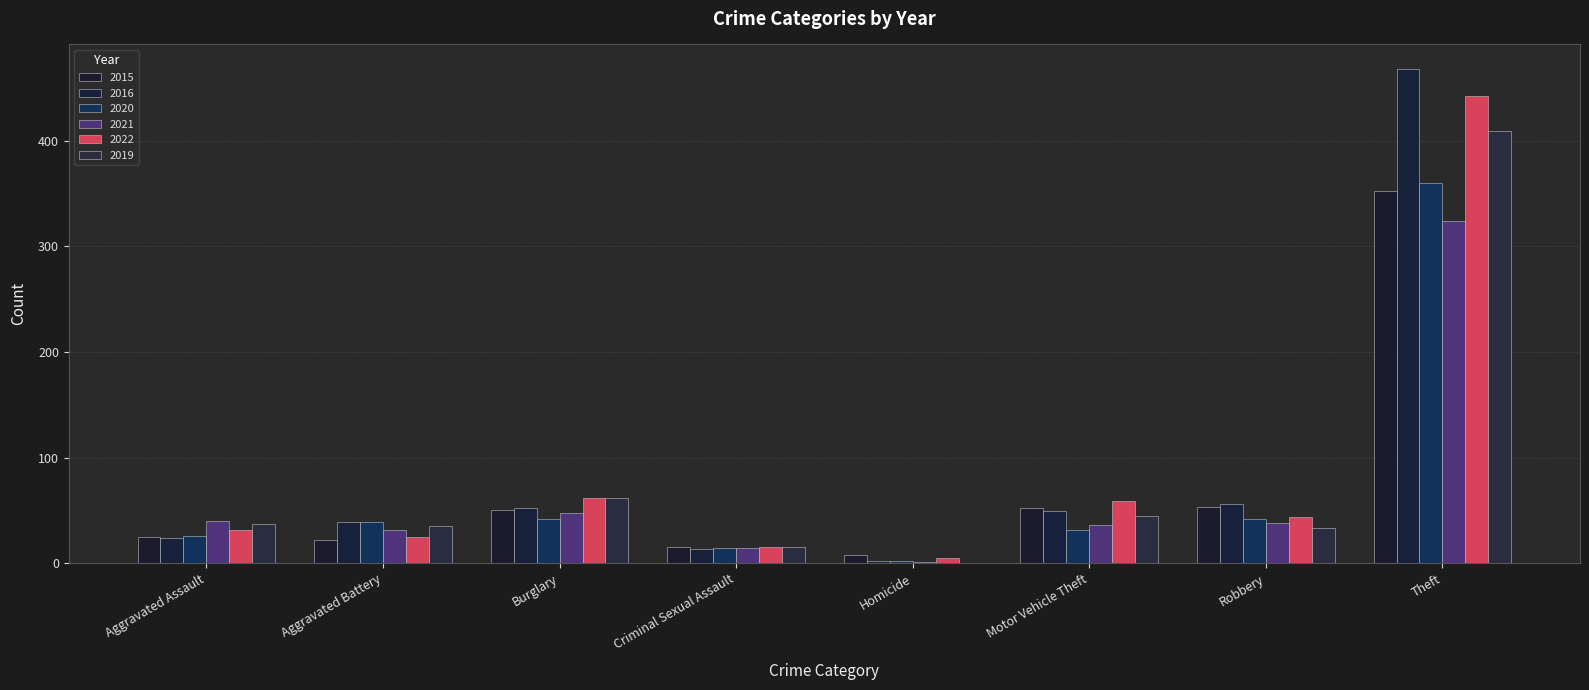

How many groups of bars are there?

8